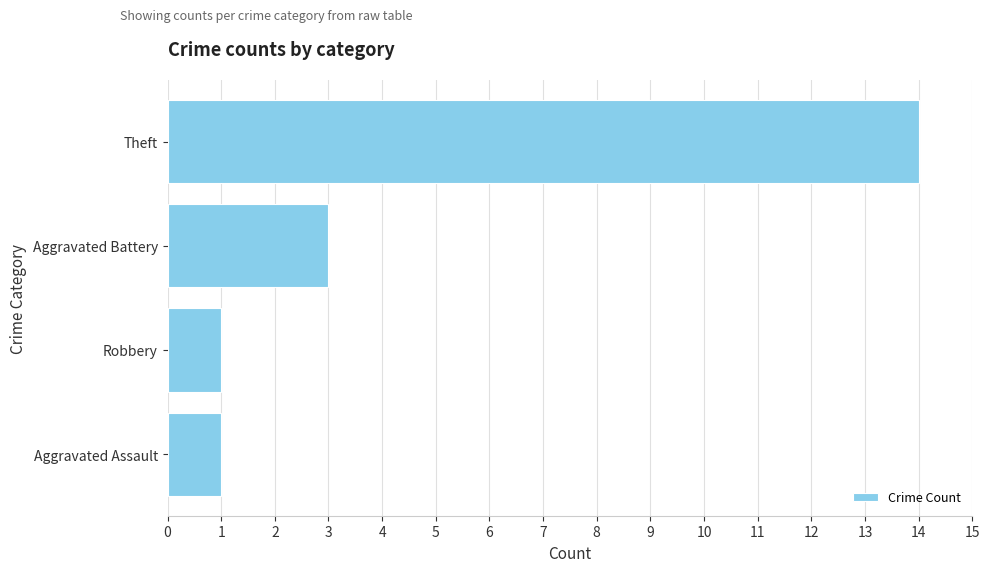

At which label is the value closest to 7?

Aggravated Battery